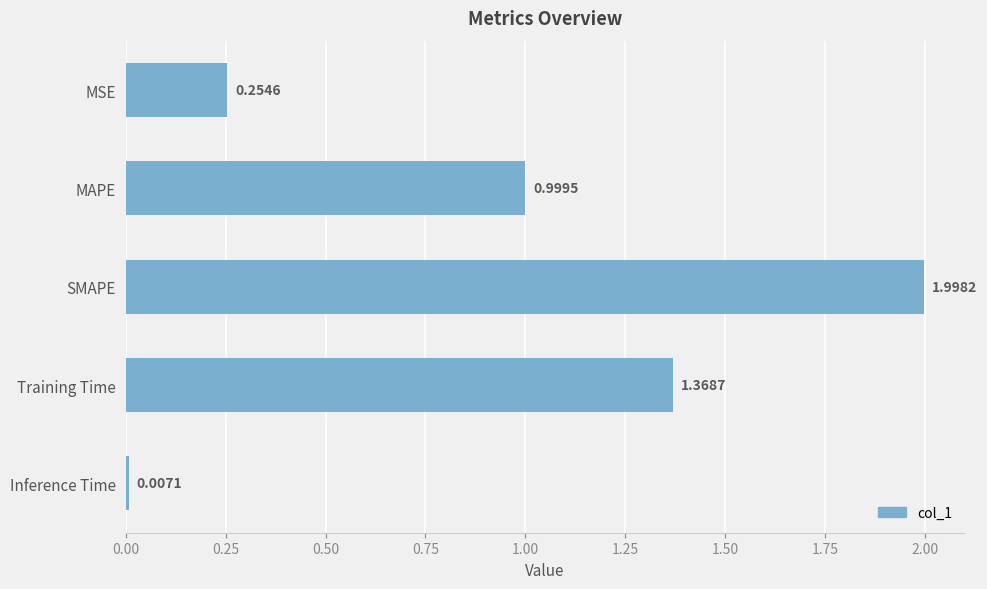

Rank the categories by value from lowest to highest.

Inference Time, MSE, MAPE, Training Time, SMAPE